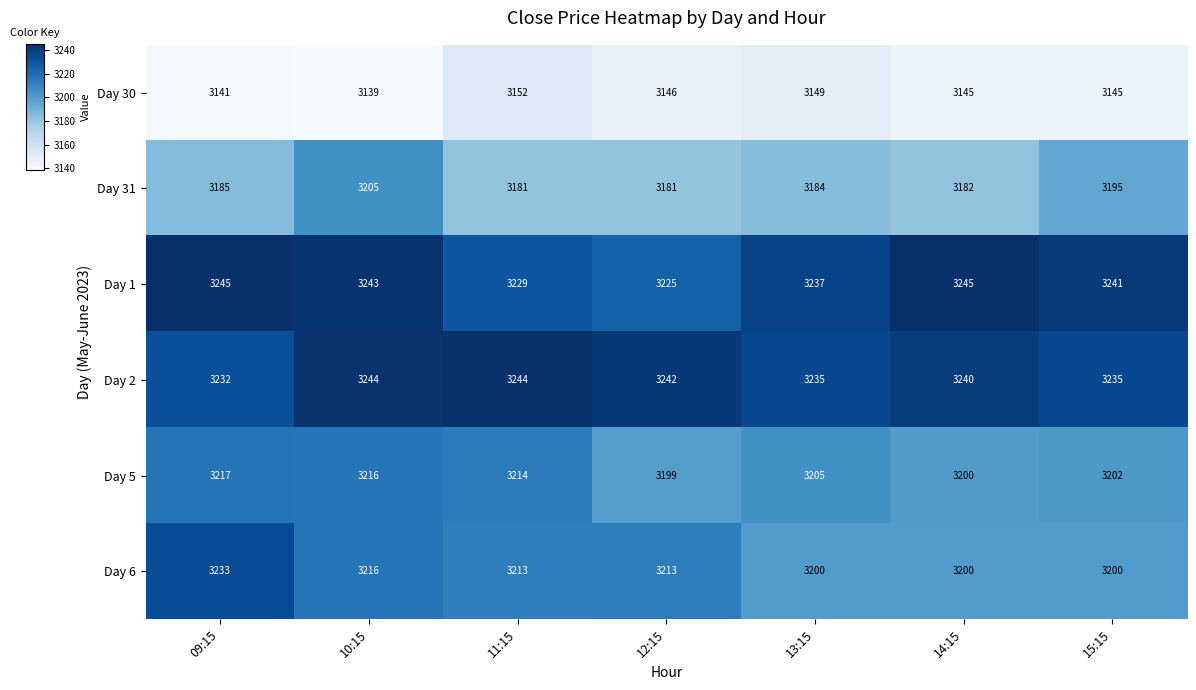

What is the smallest value displayed?

3139